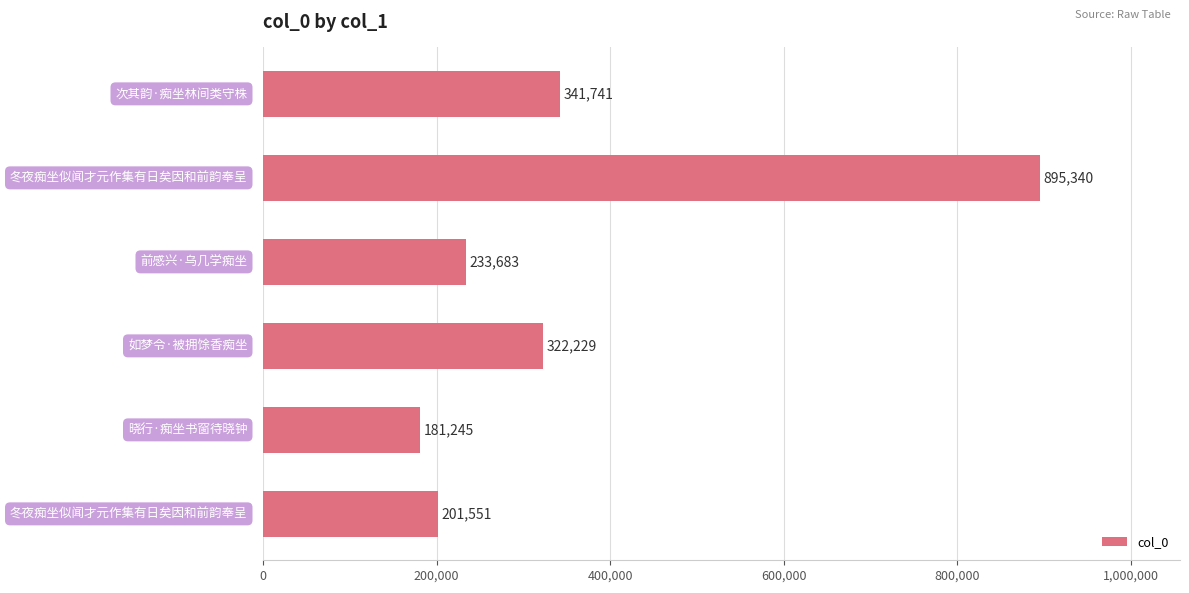

What is the smallest value displayed?

181245